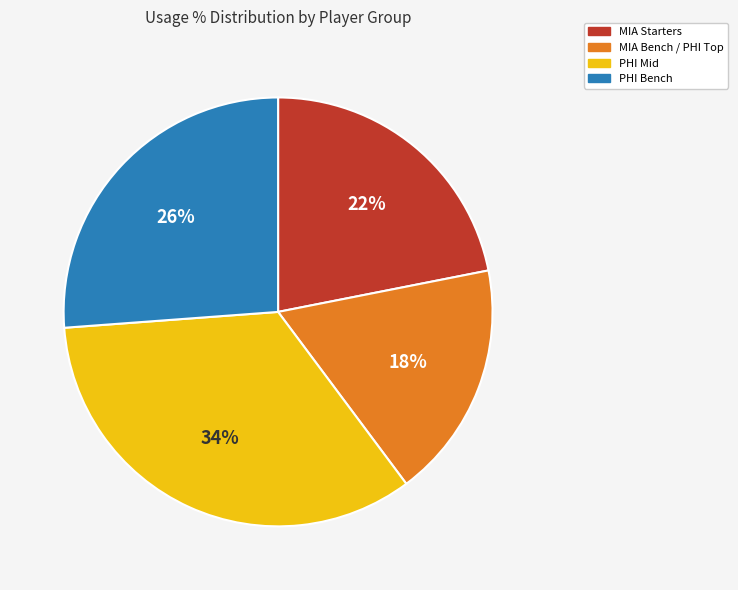

Is there a majority slice in this chart?

No